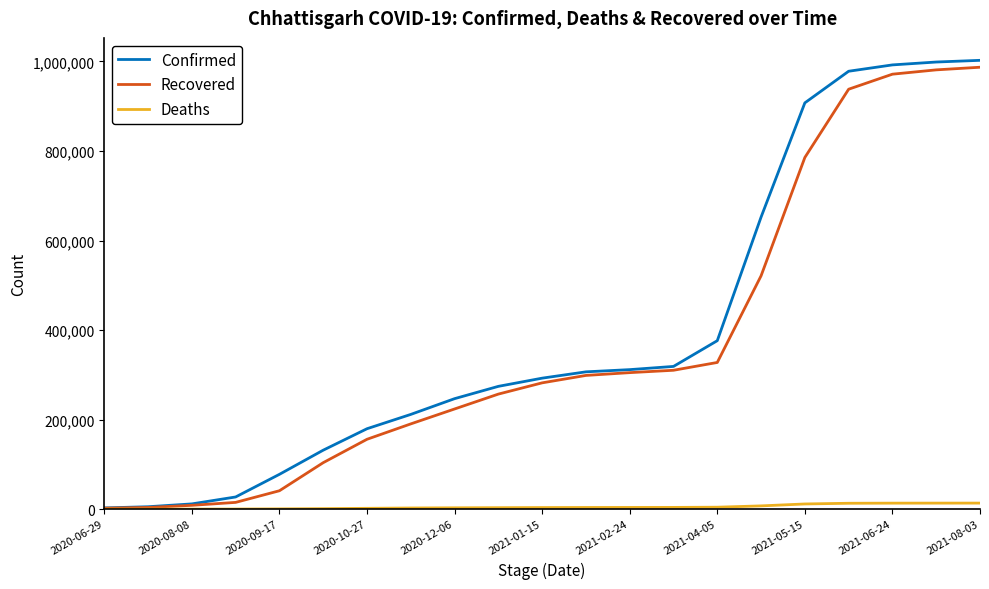

Count the number of categories in the chart.

21